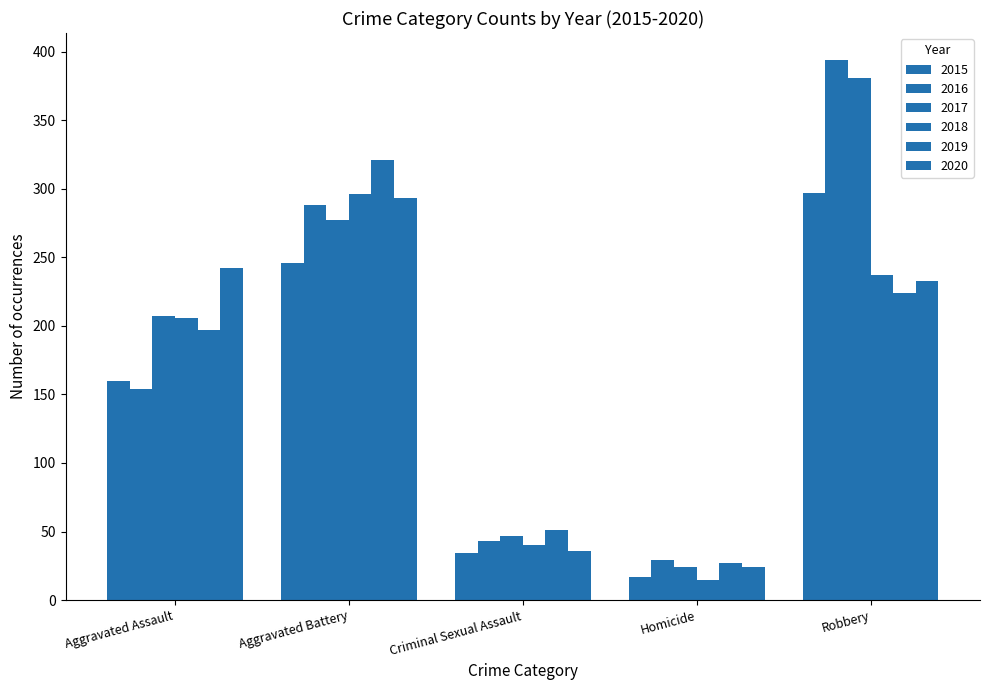

Does the chart contain stacked bars?

No